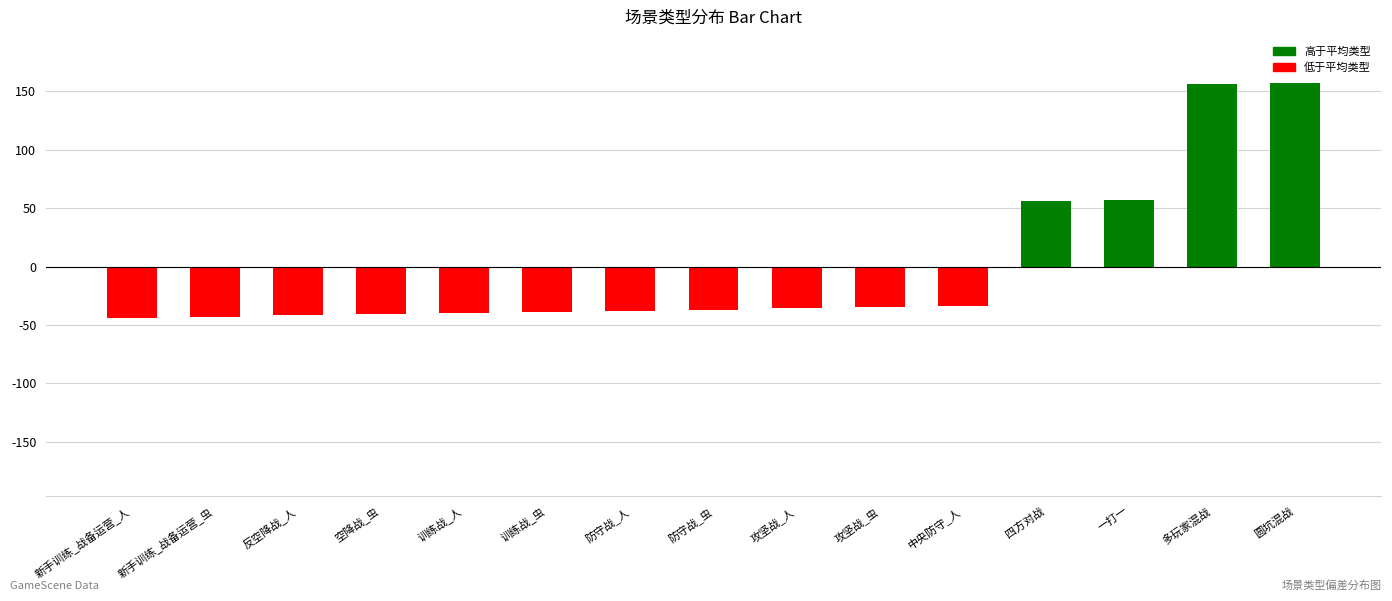

What is the difference between the maximum and second lowest values?

200.0